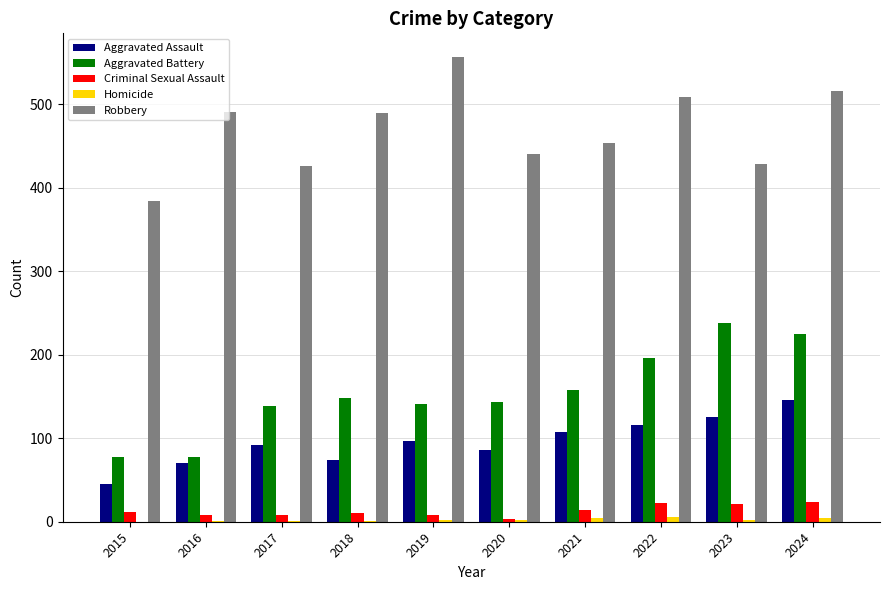

How many distinct data groups are displayed?

5